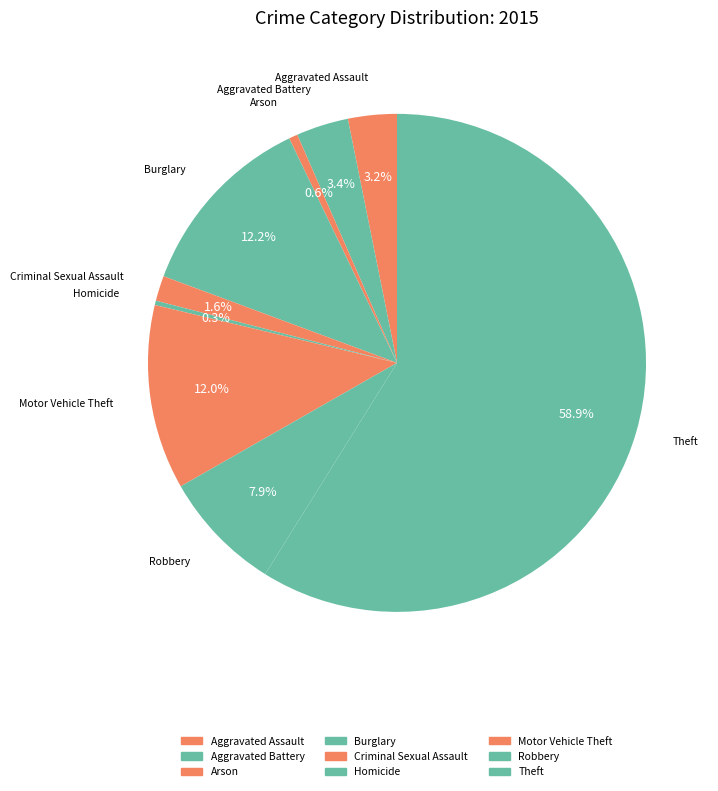

Approximately how many times larger is the value at Criminal Sexual Assault compared to Aggravated Assault?

0.5